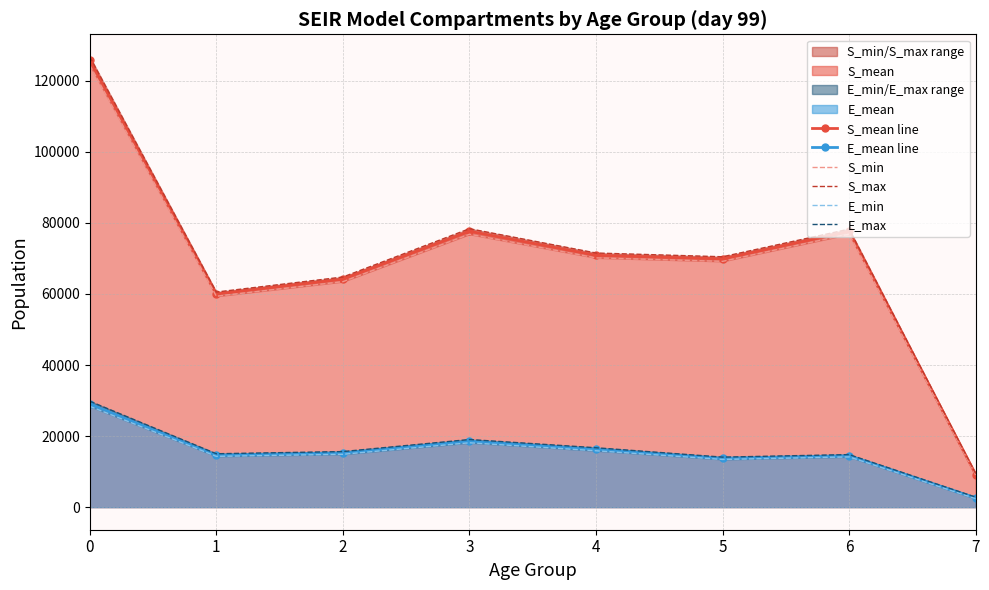

True or false: E_max and S_max cross at least once.

False